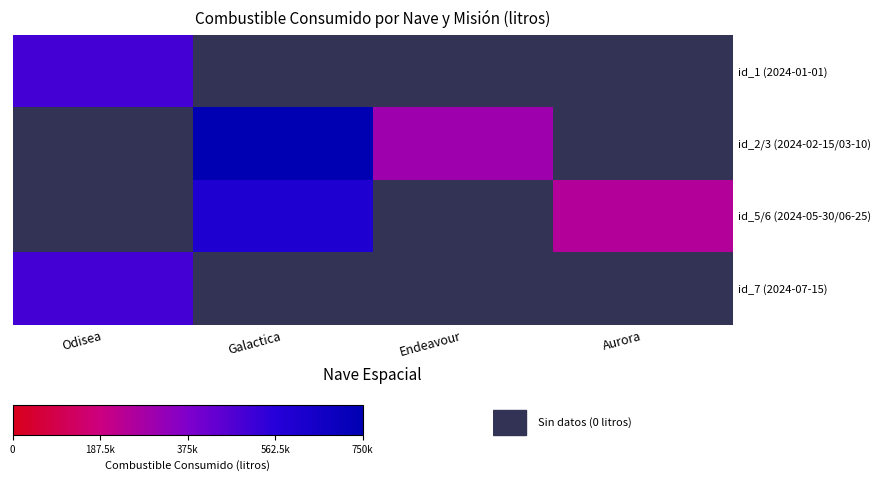

Which category has the lowest value in the id_7 (2024-07-15) series?

Odisea